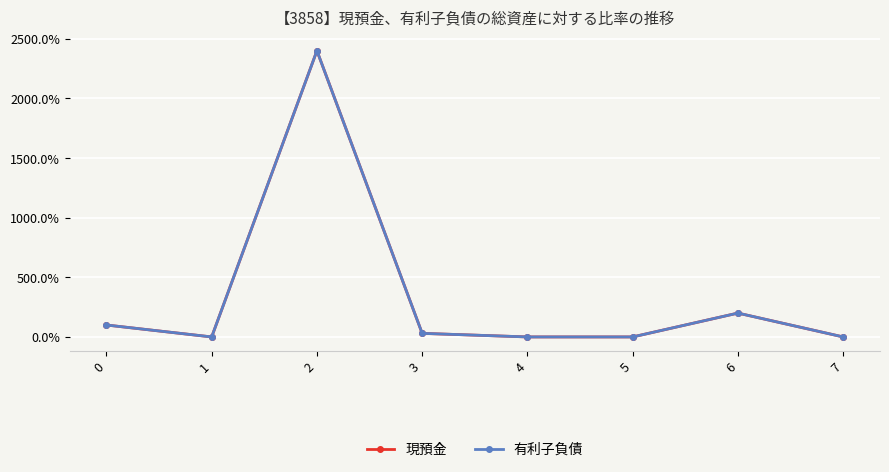

Which series has the largest total across all categories?

現預金